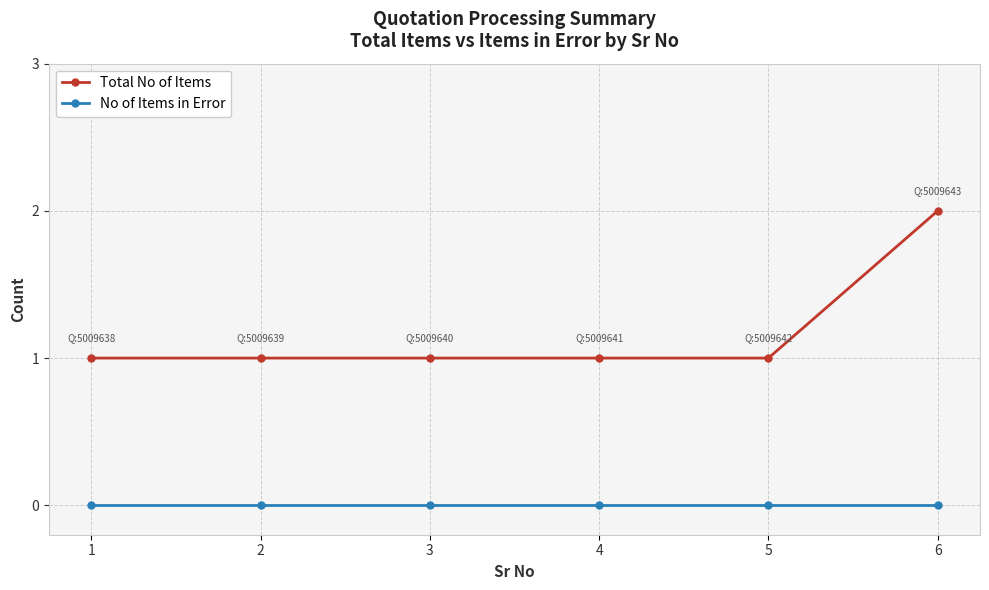

Rank the series at 3 from highest to lowest value.

Total No of Items, No of Items in Error